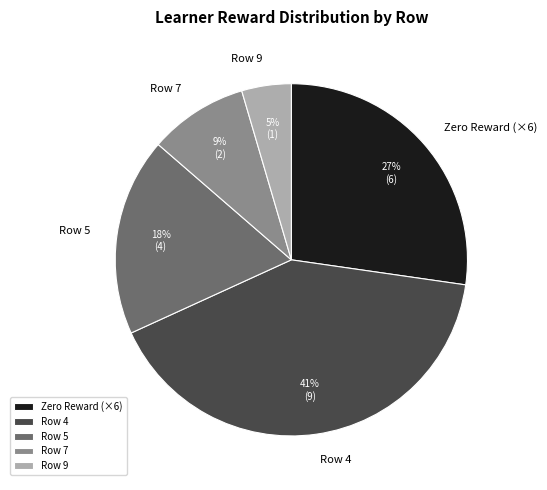

True or false: Row 7 accounts for 14% of the total.

False